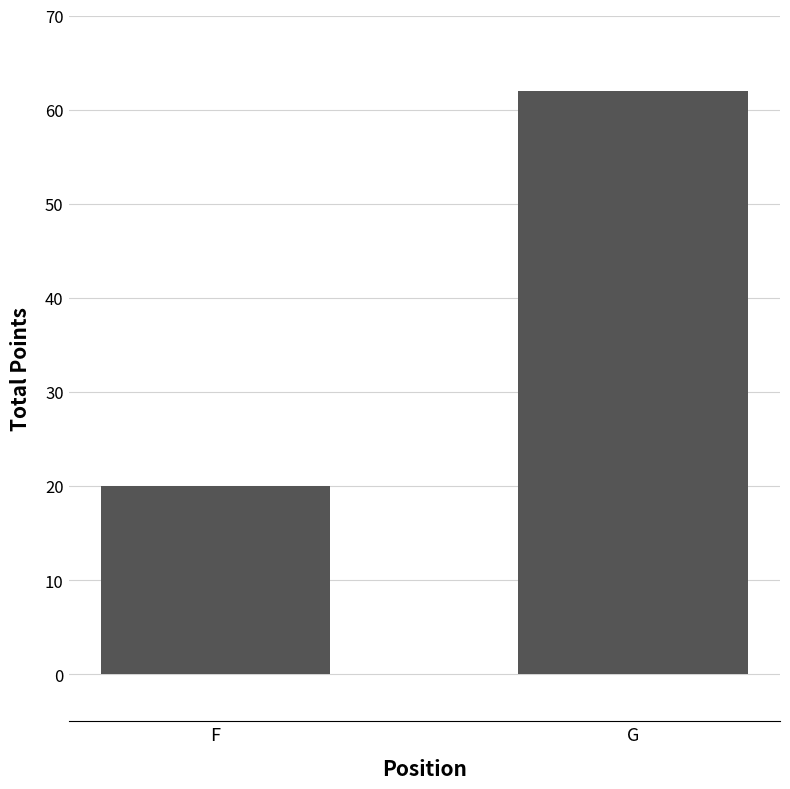

What is the smallest value displayed?

20